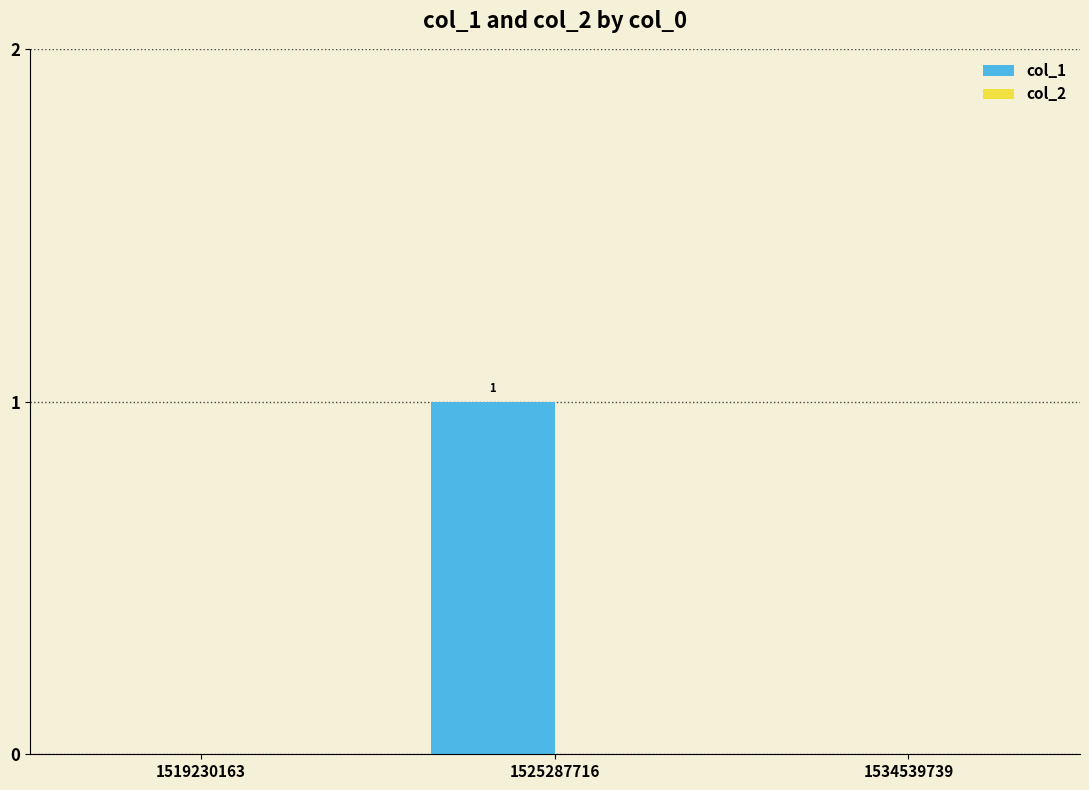

Reading left to right, list all the values displayed in this chart.

1519230163=0	1525287716=1	1534539739=0